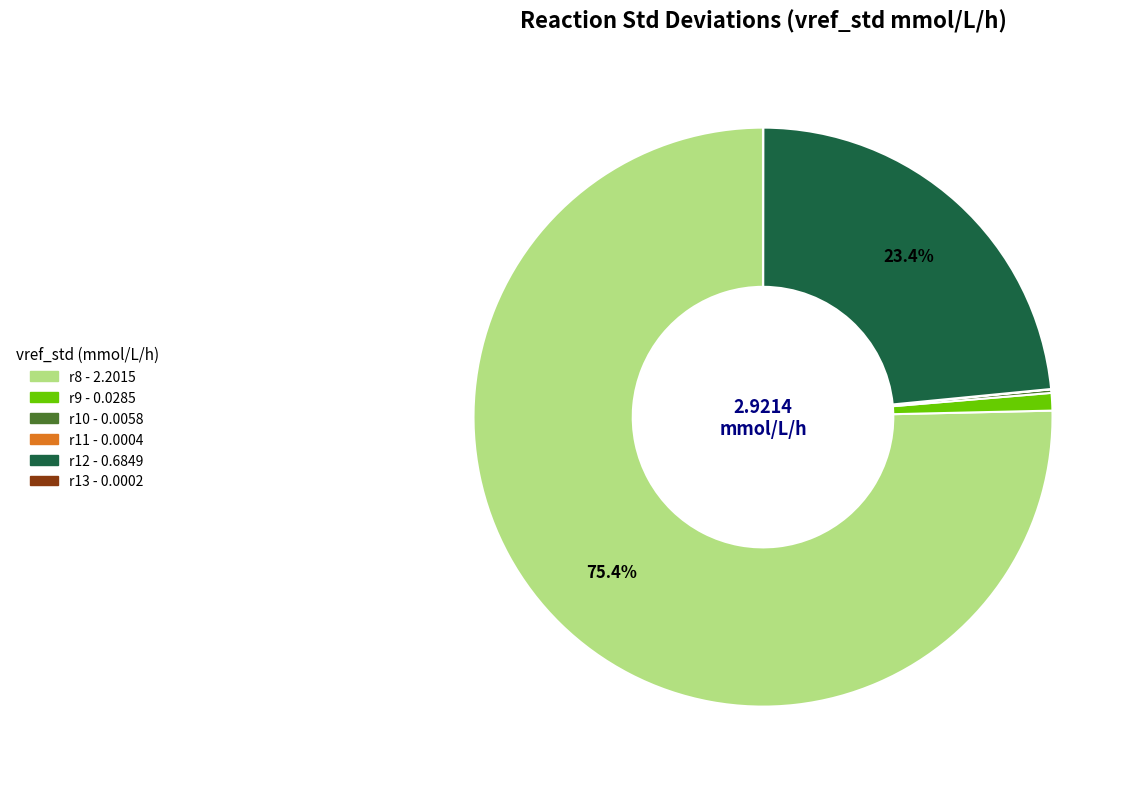

How much of the chart is everything except r12?

76.6%